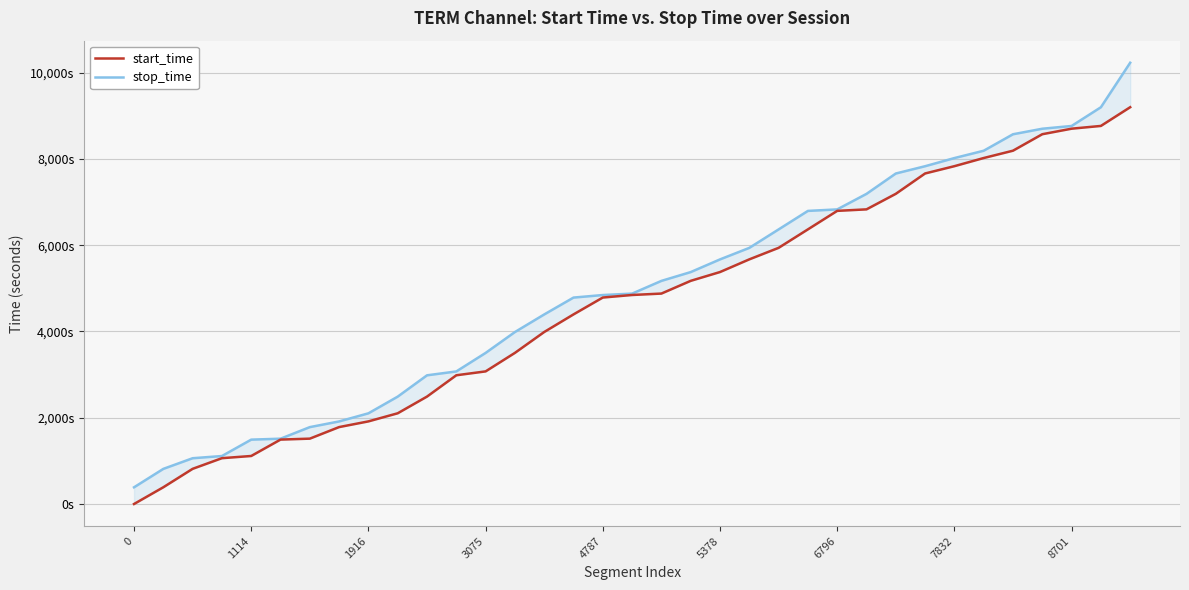

At which label does stop_time first exceed 4878?

18